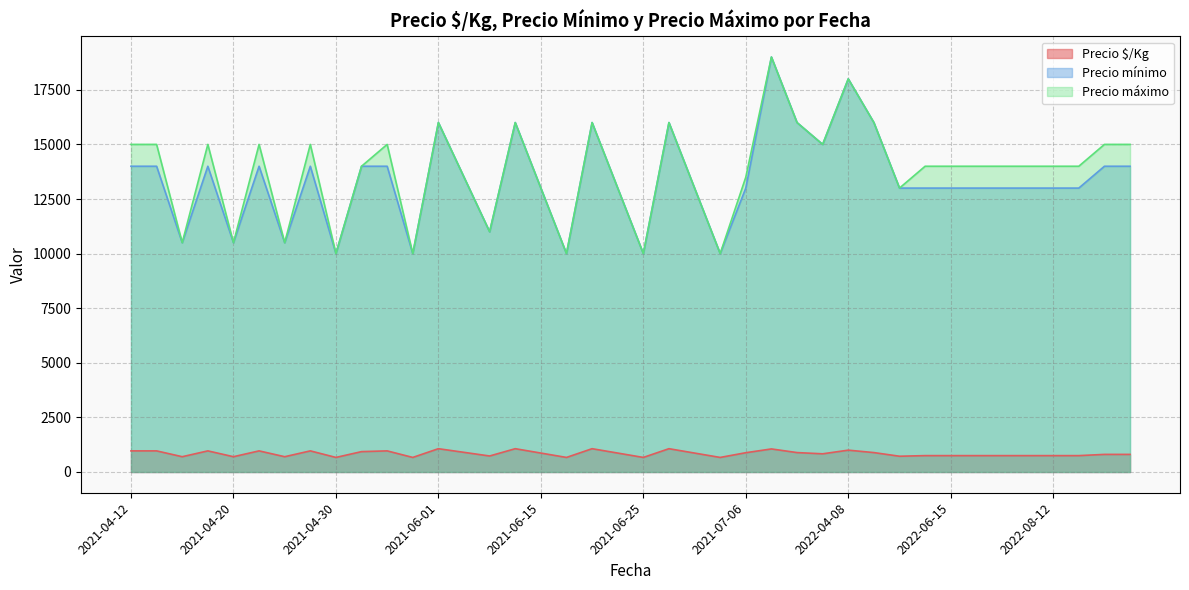

List the series in order of their peak value, highest first.

Precio mínimo, Precio máximo, Precio $/Kg